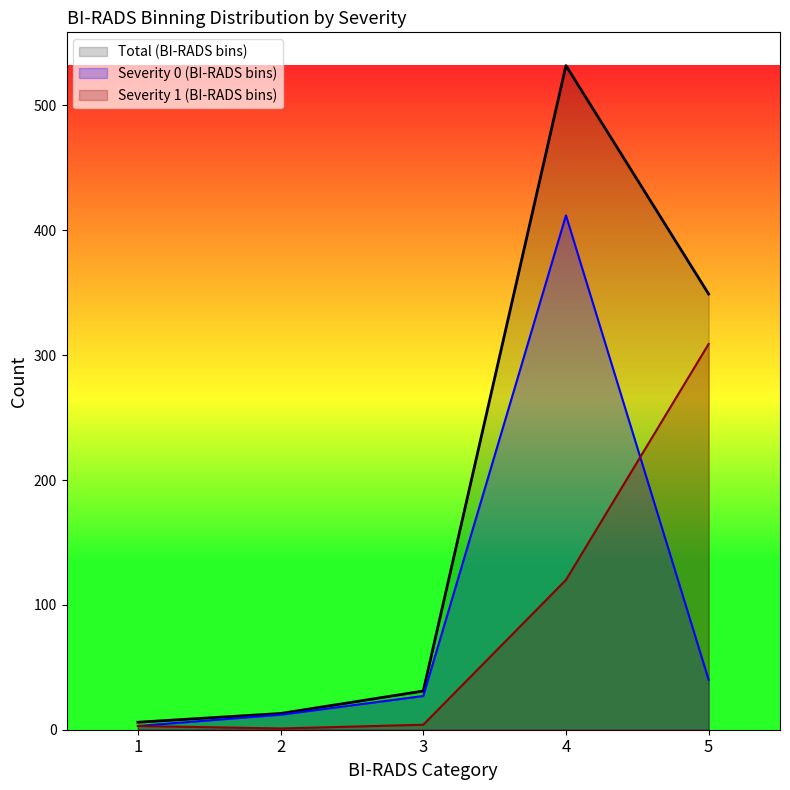

Is it true that Total (BI-RADS bins) equals 316 at 4?

False